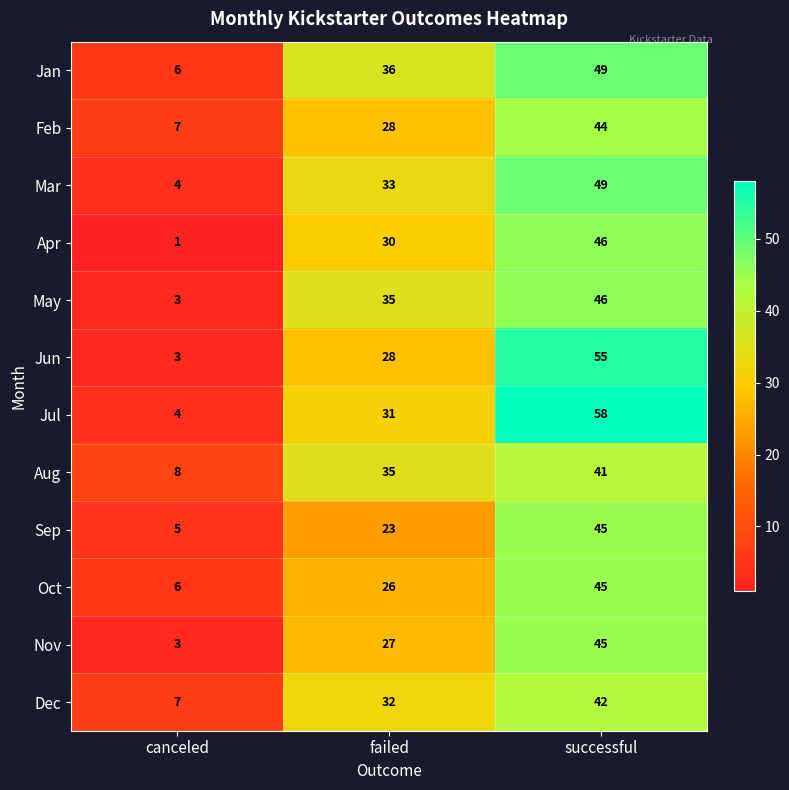

Which series has the widest spread of values?

Jul